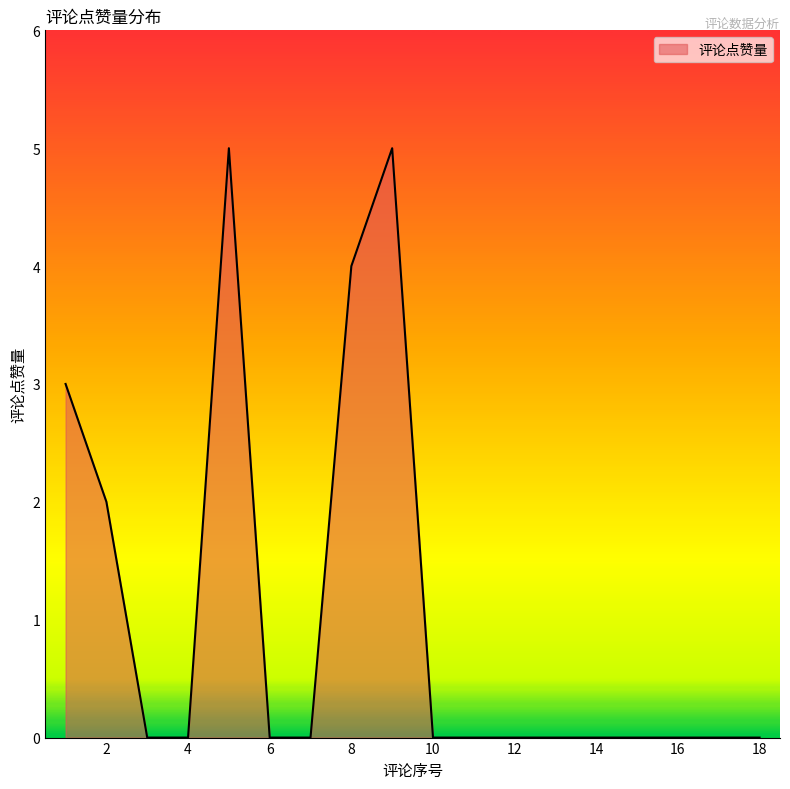

What is the difference between the maximum and minimum values?

5